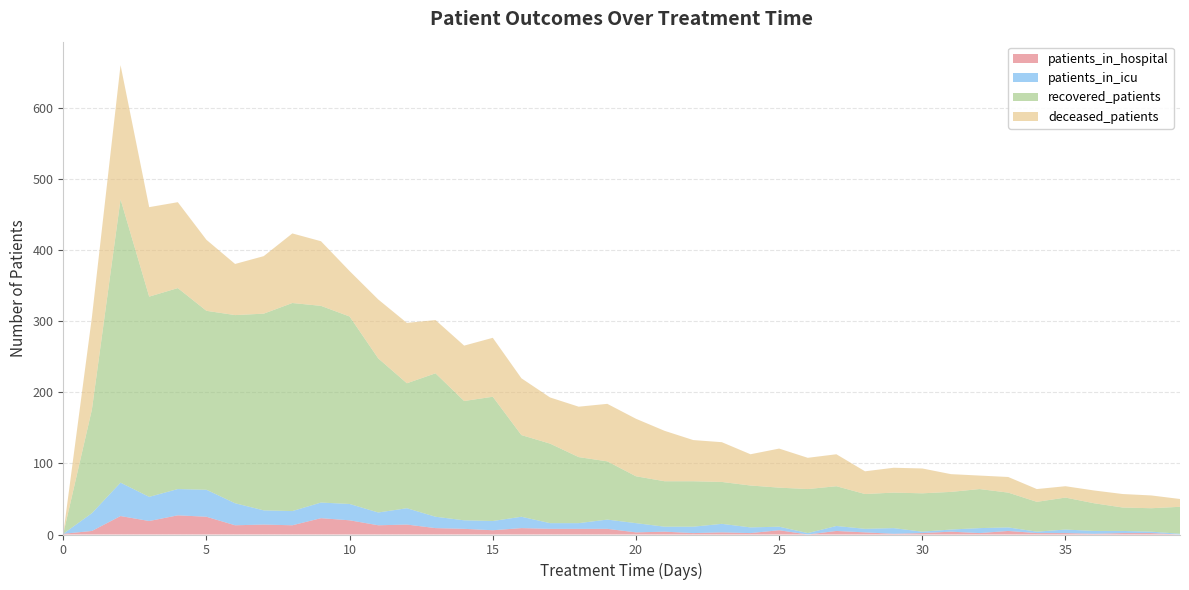

Reading left to right, list all the values displayed in this chart.

patients_in_hospital: 1	5	26	19	27	25	13	14	13	23	20	13	14	9	8	6	9	8	8	8	3	4	2	3	2	6	0	5	3	1	2	4	2	5	2	2	1	2	2	0
patients_in_icu: 0	25	47	34	37	38	31	20	20	22	23	18	23	16	12	13	16	8	8	13	13	7	9	12	8	5	2	7	5	8	2	3	7	5	2	5	4	3	2	1
recovered_patients: 0	146	399	282	283	252	265	277	293	277	264	217	176	202	168	175	115	112	93	82	66	64	64	59	59	55	62	56	49	50	54	53	55	49	42	45	39	33	33	38
deceased_patients: 0	130	189	126	121	100	72	81	98	91	64	83	85	75	78	83	80	65	71	81	81	71	58	56	44	55	44	45	32	35	35	25	19	22	18	16	18	19	18	11